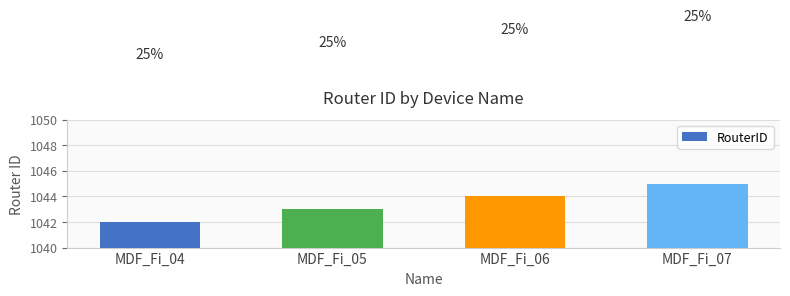

How many bars are there in total?

4